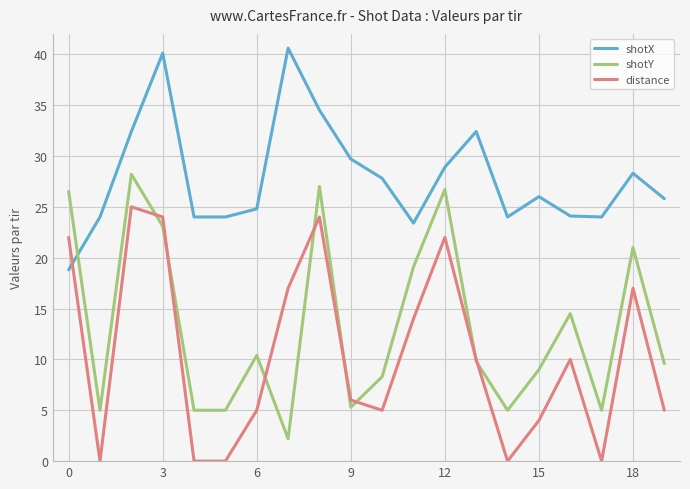

What is the difference between the second highest and second lowest values in the distance series?

24.0